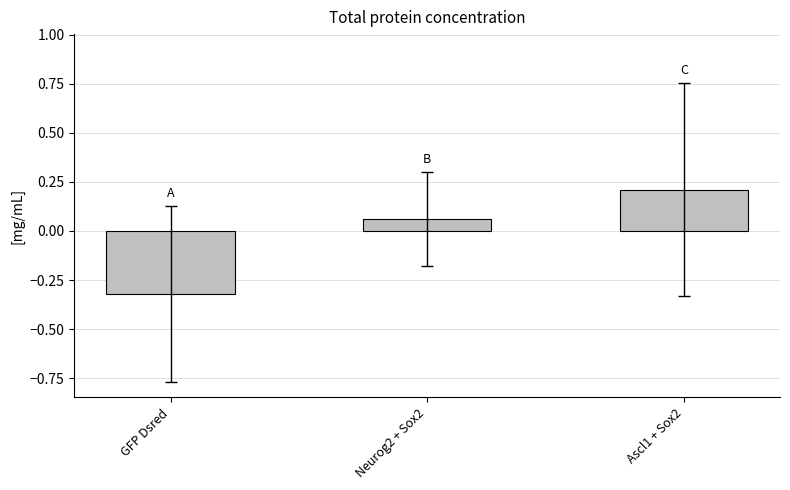

Which label corresponds to the largest value in the chart?

Ascl1 + Sox2